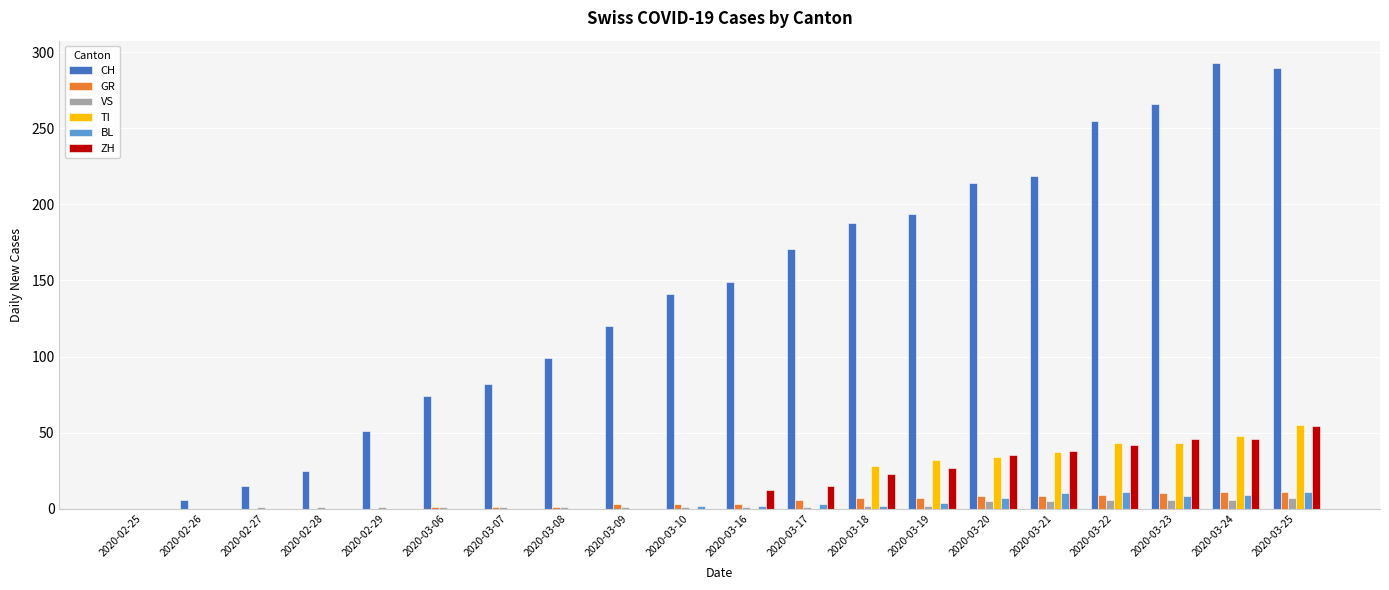

True or false: TI has a value of 0 at 2020-02-26.

True